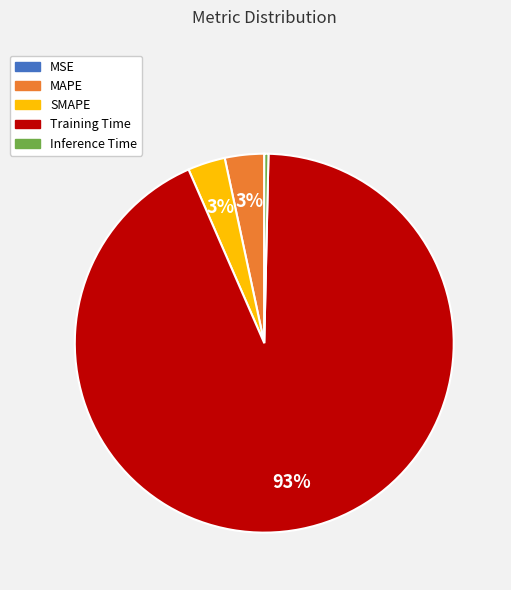

True or false: Training Time accounts for 93% of the total.

True